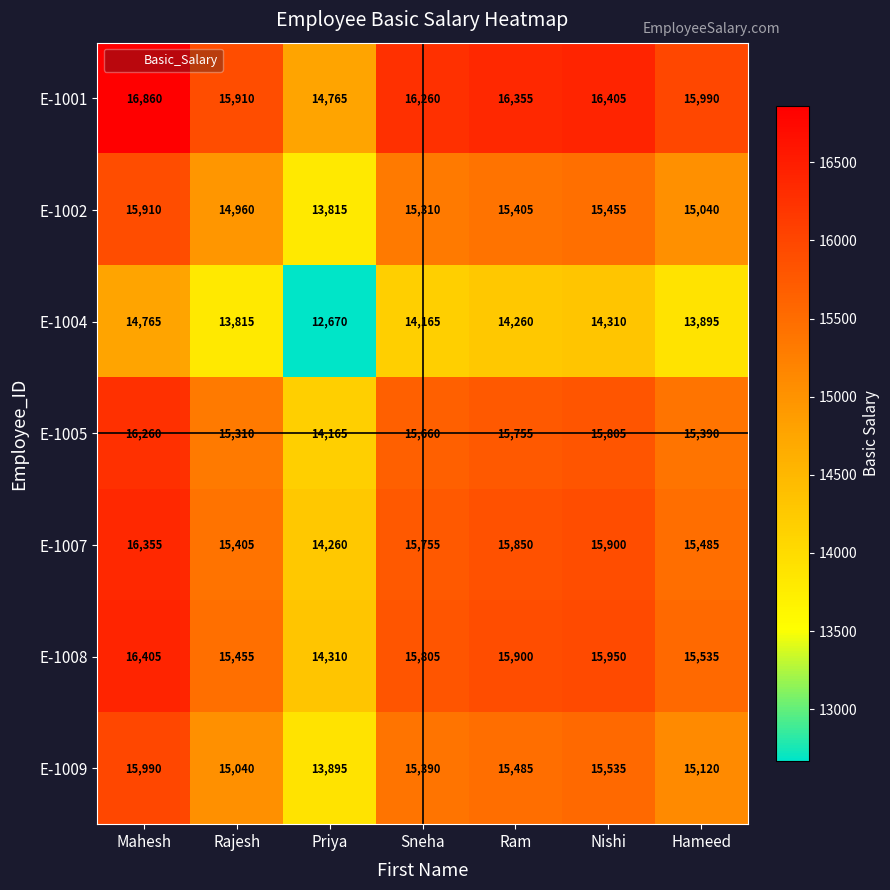

What is the approximate value of E-1001 at Ram, to the nearest 10?

16360